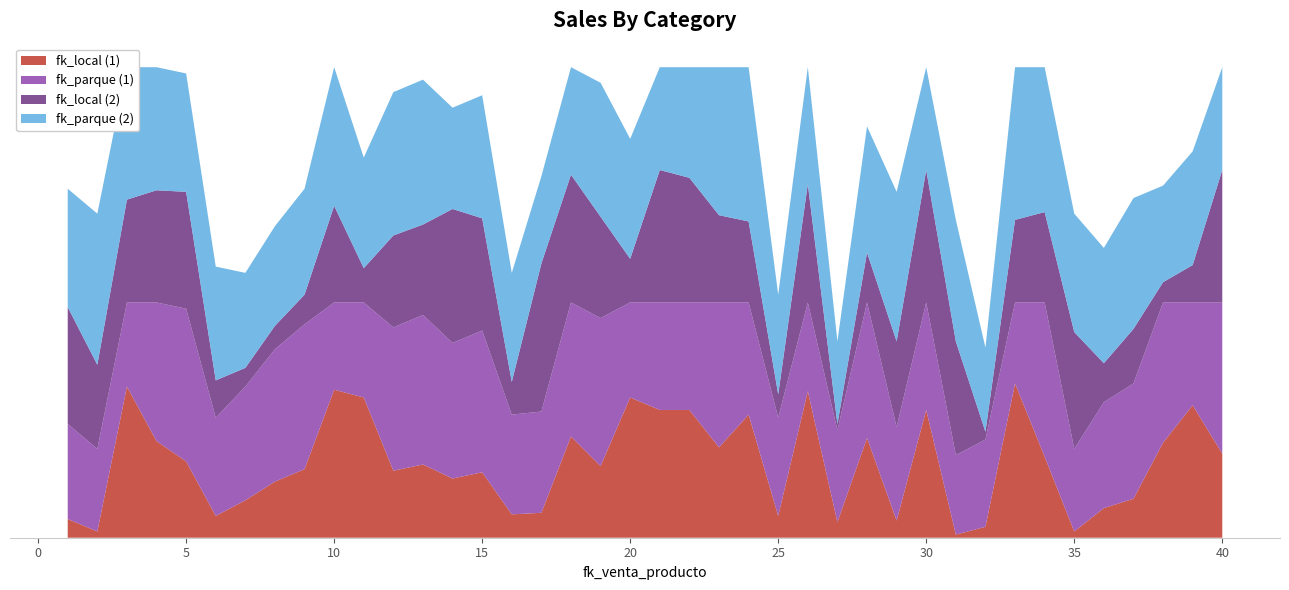

Reading left to right, list all the values displayed in this chart.

fk_local (1): 1=12	2=4	3=97	4=62	5=49	6=14	7=24	8=36	9=44	10=95	11=90	12=43	13=47	14=38	15=42	16=15	17=16	18=65	19=46	20=90	21=82	22=82	23=58	24=79	25=14	26=94	27=10	28=64	29=11	30=82	31=2	32=7	33=99	34=52	35=4	36=19	37=25	38=61	39=85	40=54
fk_parque (1): 1=61	2=53	3=54	4=89	5=98	6=63	7=73	8=85	9=93	10=56	11=61	12=92	13=96	14=87	15=91	16=64	17=65	18=86	19=95	20=61	21=69	22=69	23=93	24=72	25=63	26=57	27=59	28=87	29=60	30=69	31=51	32=56	33=52	34=99	35=53	36=68	37=74	38=90	39=66	40=97
fk_local (2): 1=75	2=54	3=66	4=72	5=75	6=24	7=12	8=15	9=19	10=62	11=22	12=59	13=58	14=86	15=72	16=21	17=95	18=82	19=65	20=28	21=85	22=80	23=56	24=52	25=15	26=76	27=4	28=32	29=55	30=85	31=73	32=5	33=53	34=58	35=75	36=25	37=35	38=13	39=24	40=85
fk_parque (2): 1=76	2=97	3=85	4=79	5=76	6=73	7=61	8=64	9=68	10=89	11=71	12=92	13=93	14=65	15=79	16=70	17=56	18=69	19=86	20=77	21=66	22=71	23=95	24=99	25=64	26=75	27=53	28=81	29=96	30=66	31=78	32=54	33=98	34=93	35=76	36=74	37=84	38=62	39=73	40=66